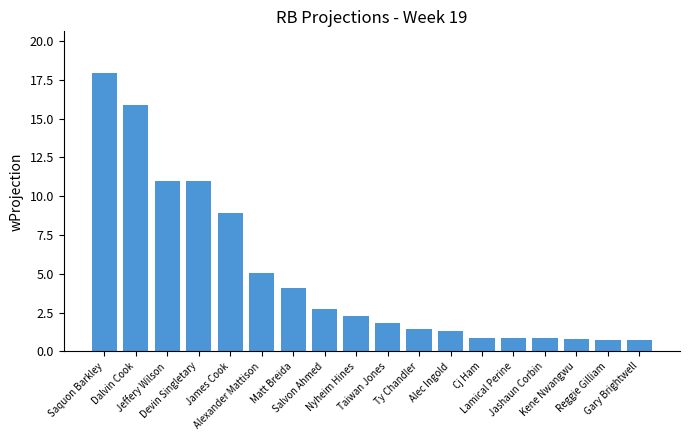

How many values exceed 2?

9